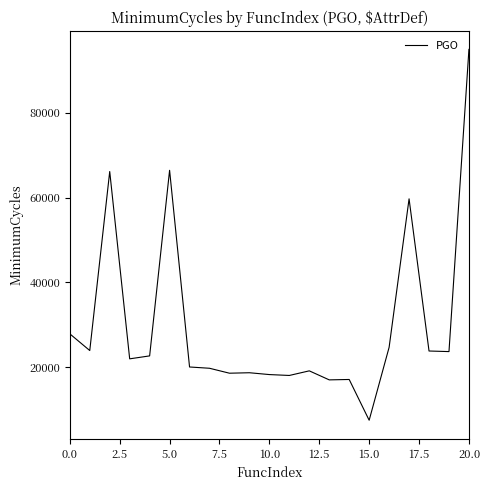

What is the difference between the maximum and minimum values?

87504